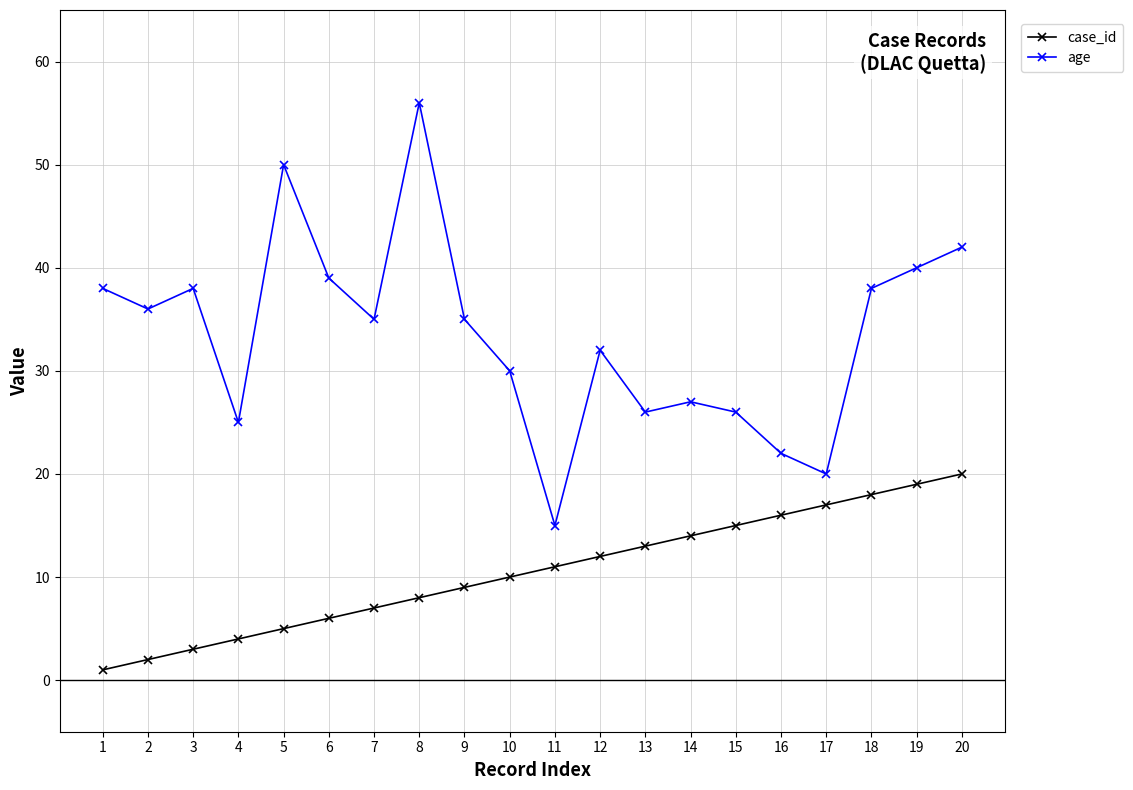

True or false: case_id and age intersect in this chart.

False